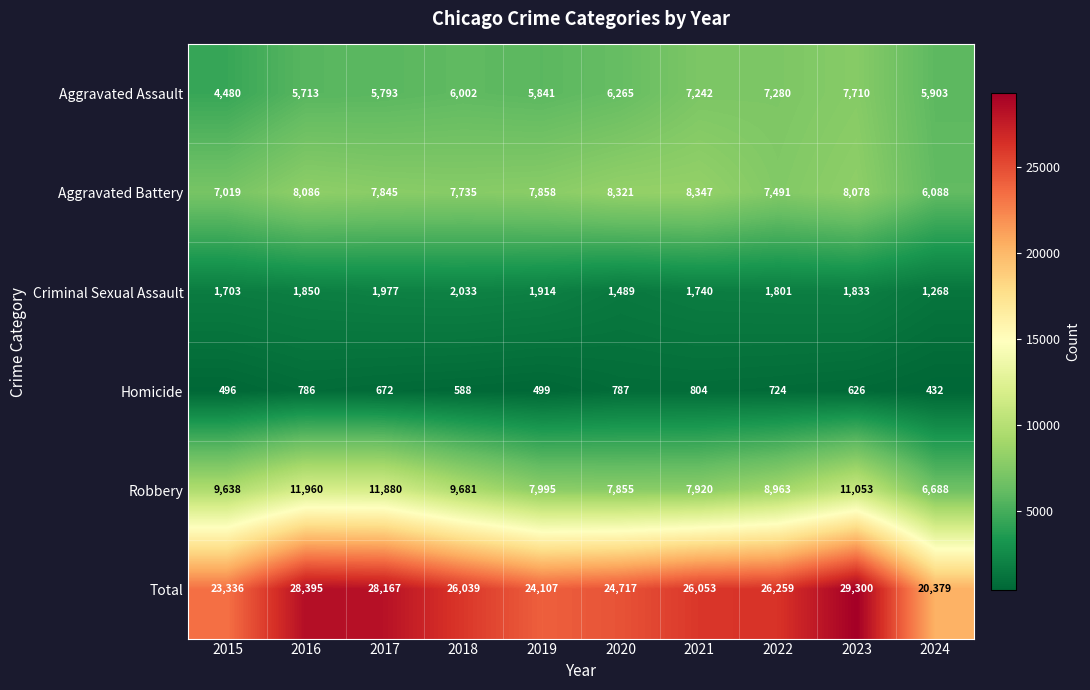

Which category has the lowest value in the Aggravated Battery series?

2024